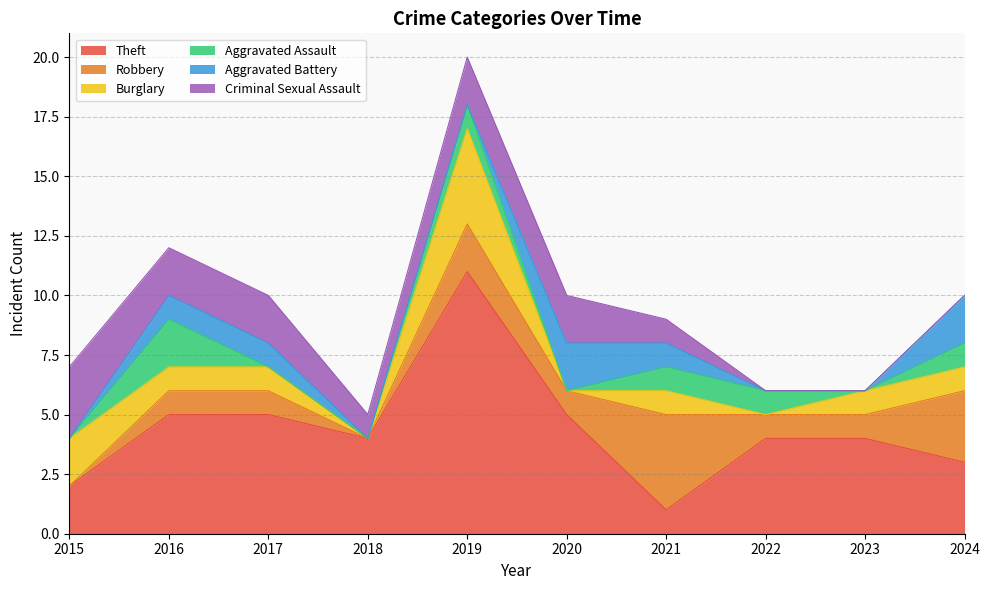

Does the chart display data point markers on the line(s)?

No